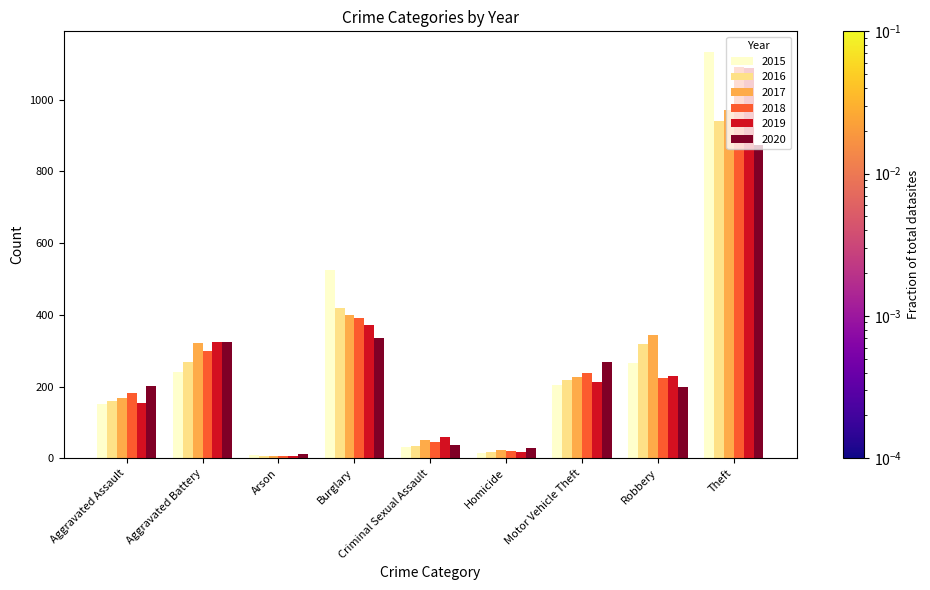

What is the total value across all series at Criminal Sexual Assault?

257